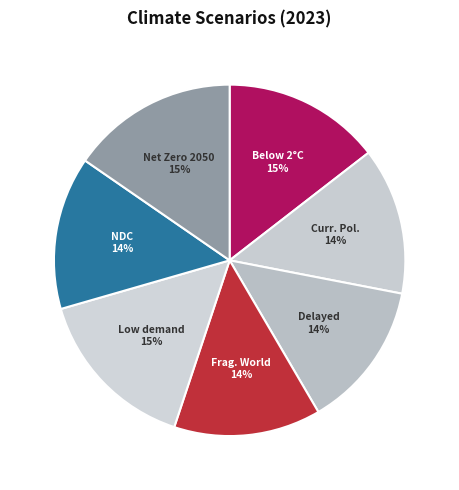

How many slices are in this pie chart?

7